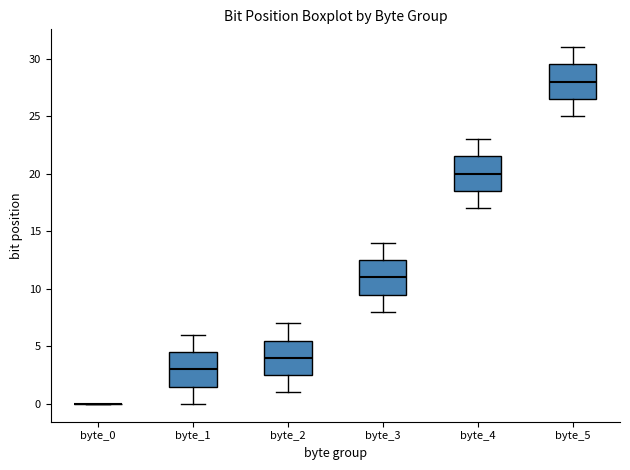

Where does the median line of the box for byte_5 sit on the y-axis? The values are not printed on the chart, so give them approximately, as read against the axis.

28.0